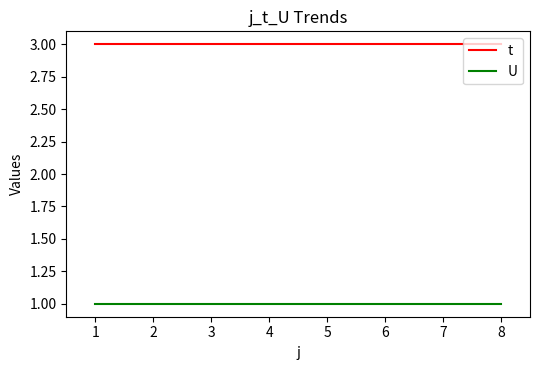

Rank the series by their maximum value, from highest to lowest.

t, U